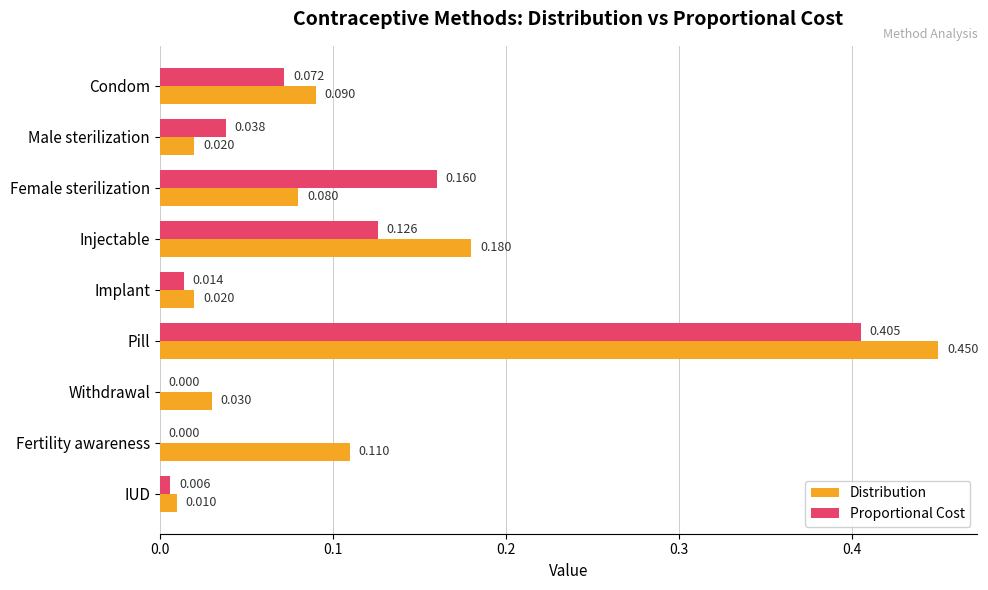

Is the value of Distribution at Female sterilization greater than the value of Proportional Cost at Pill?

No